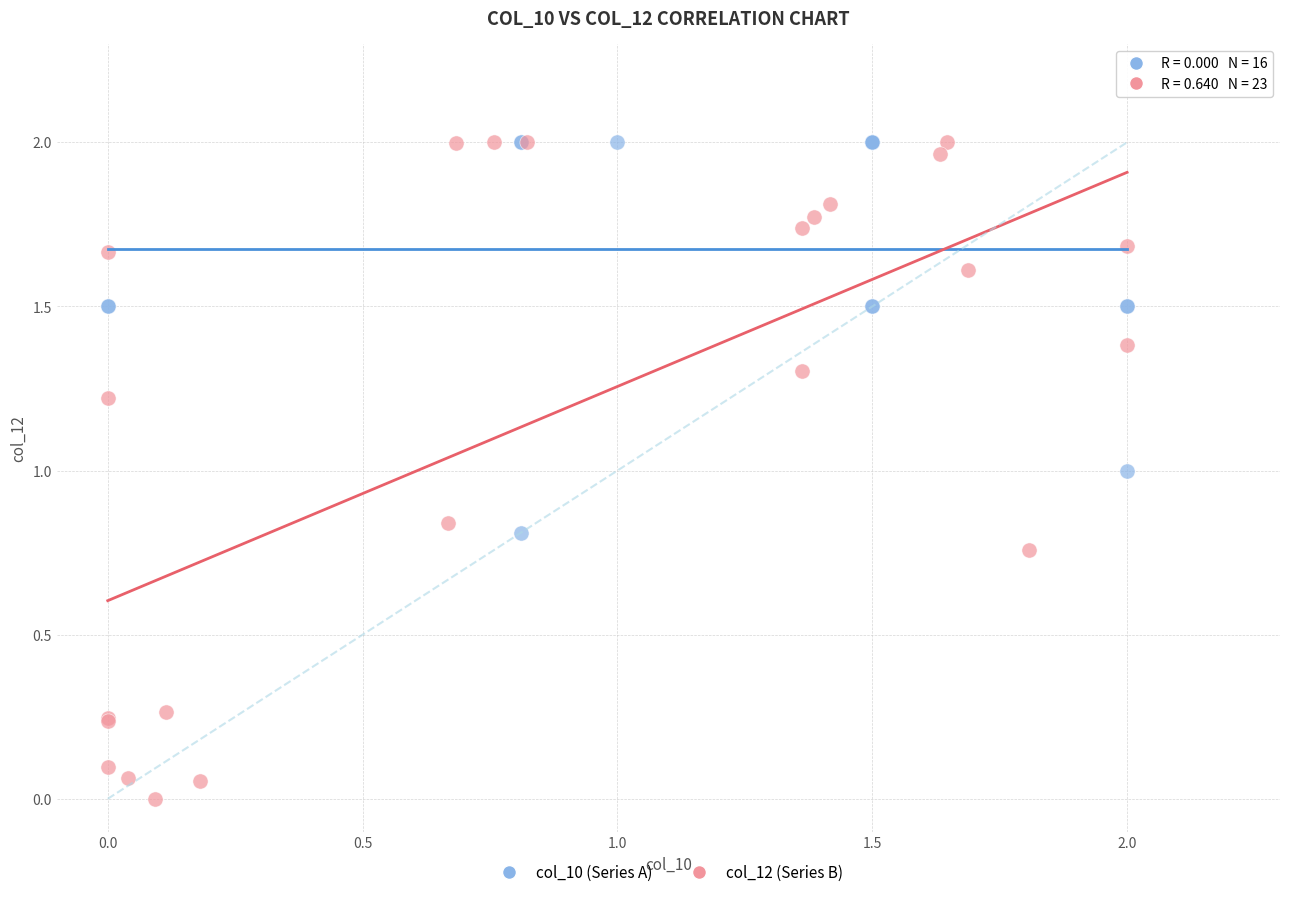

Which series has the largest Y range (max minus min)?

col_12 (Series B)